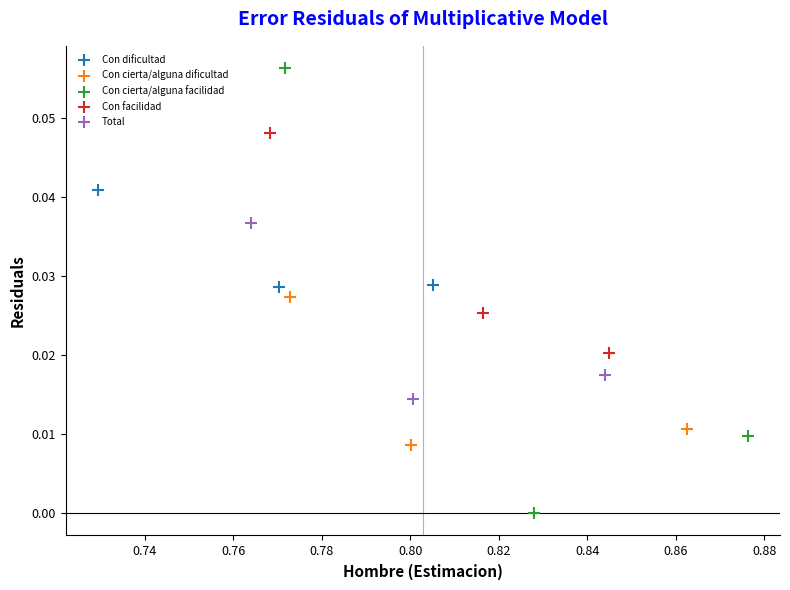

Which series contains the highest Y value?

Con cierta/alguna facilidad